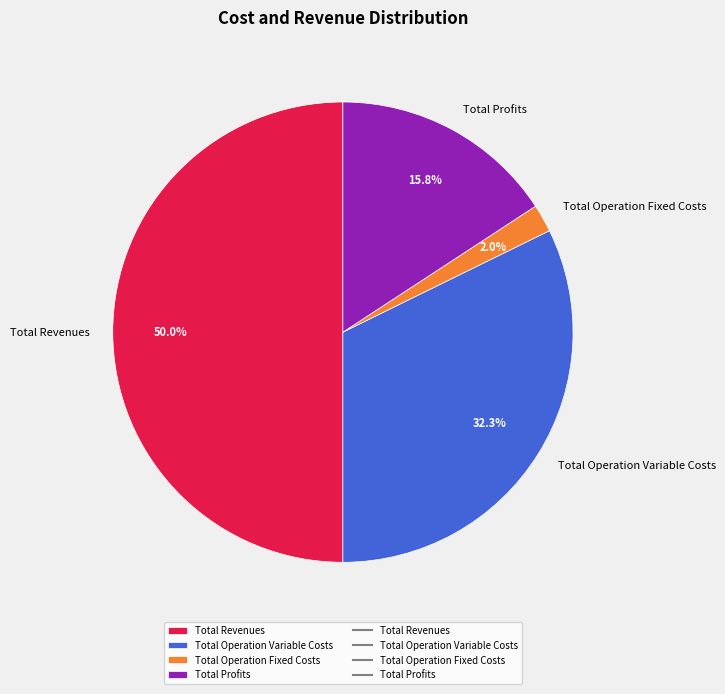

To the nearest percent, what is the average slice percentage?

25%